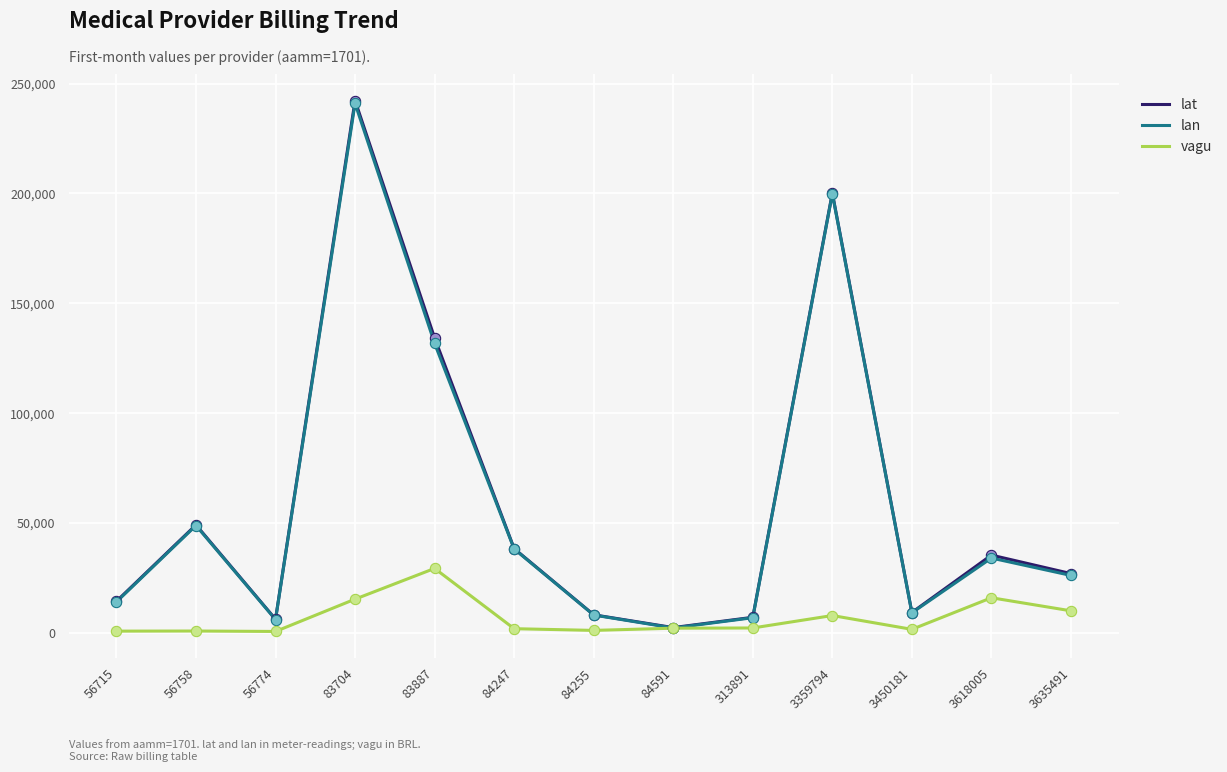

How many lines are shown in the chart?

3